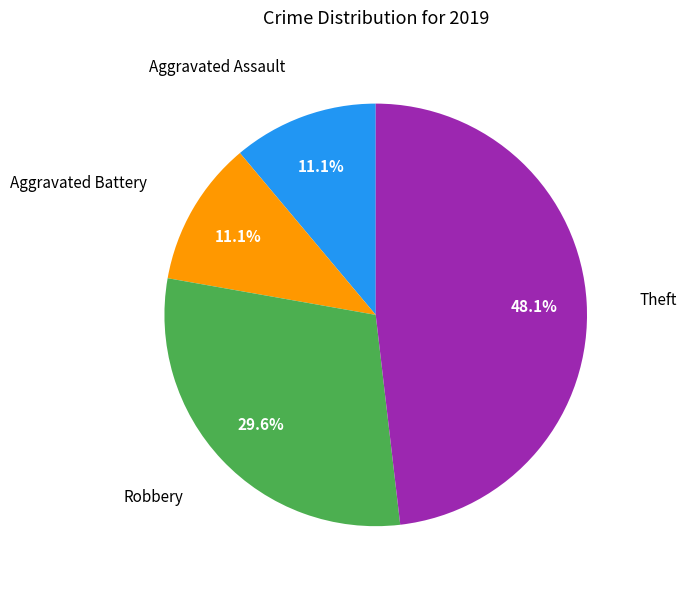

Count the number of slices in the pie.

4